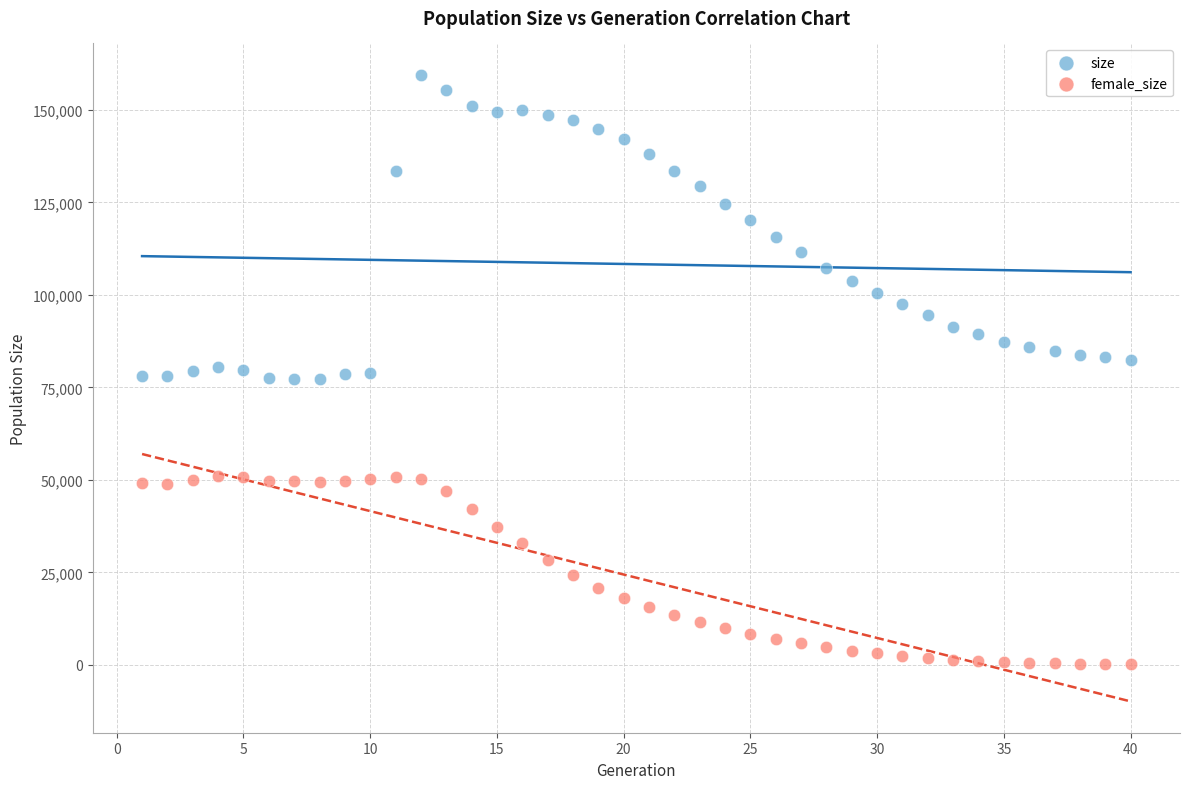

What are all the series names shown in the legend?

size, female_size